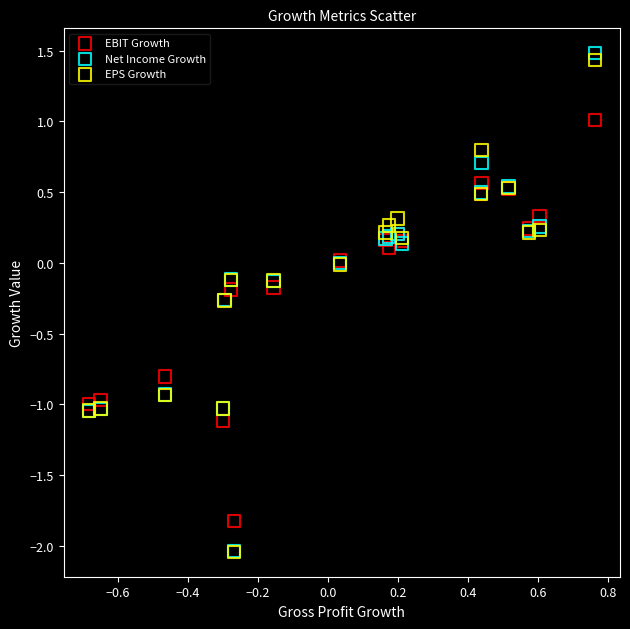

What are all the series names shown in the legend?

EBIT Growth, Net Income Growth, EPS Growth